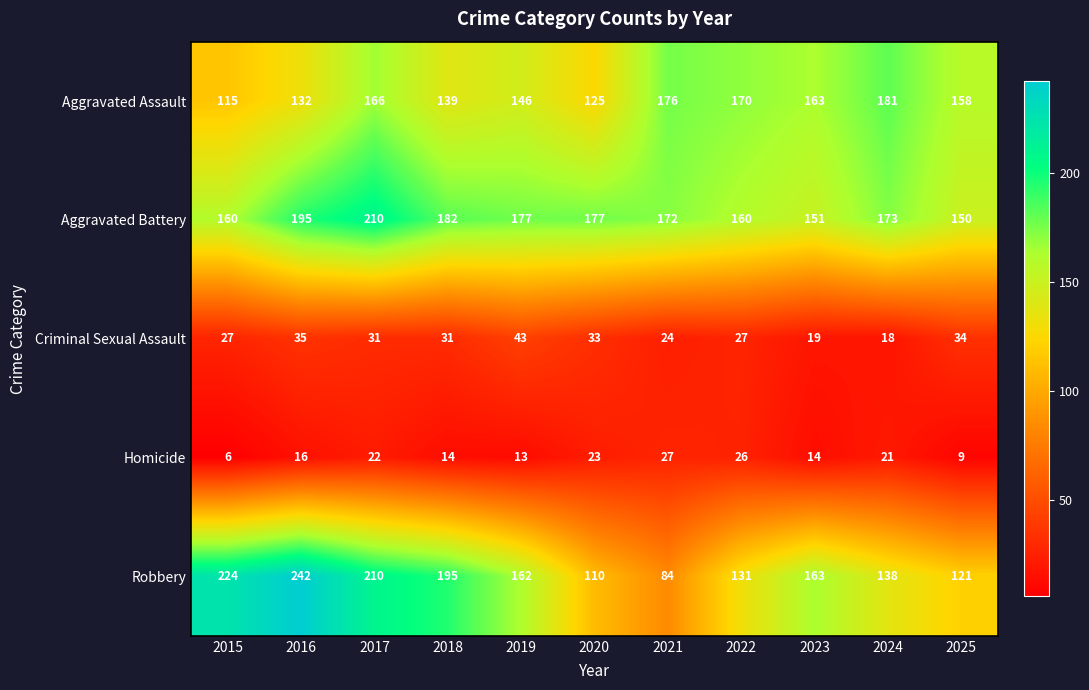

The value of Robbery at 2017 is 311. True or false?

False